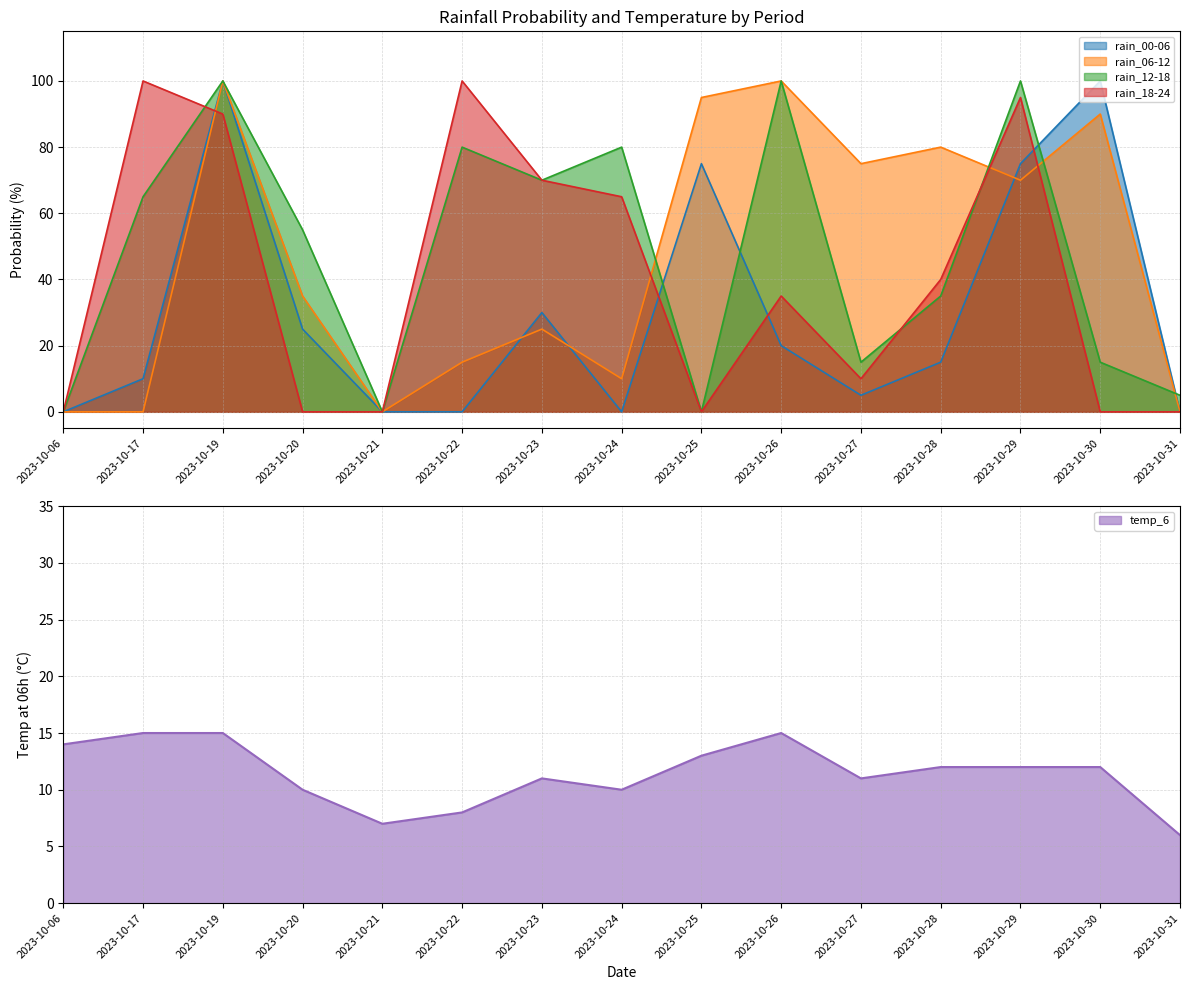

How many values in the rain_18-24 series are below 35?

7